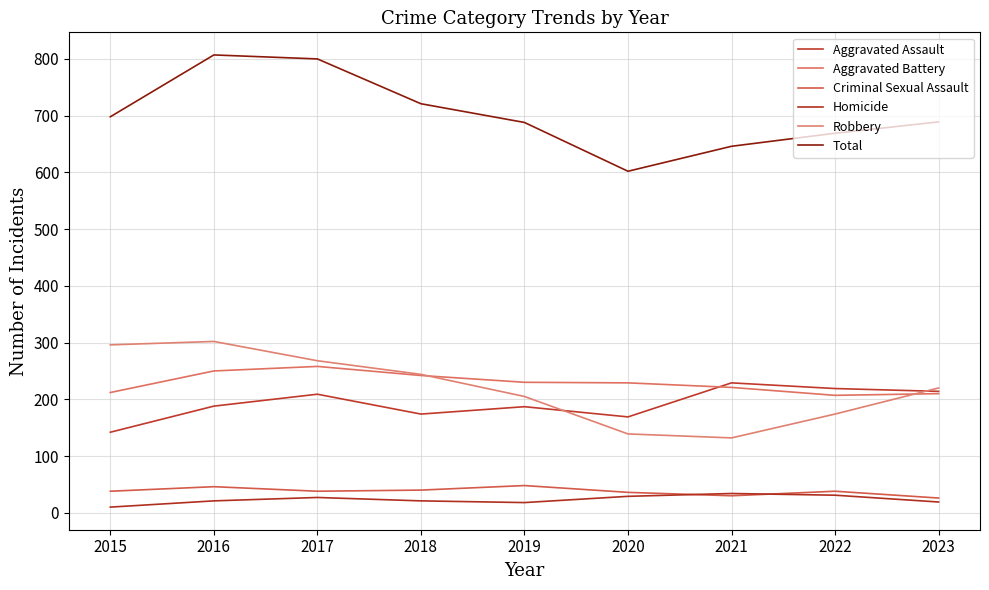

At which label is Aggravated Assault closest to 185?

2019